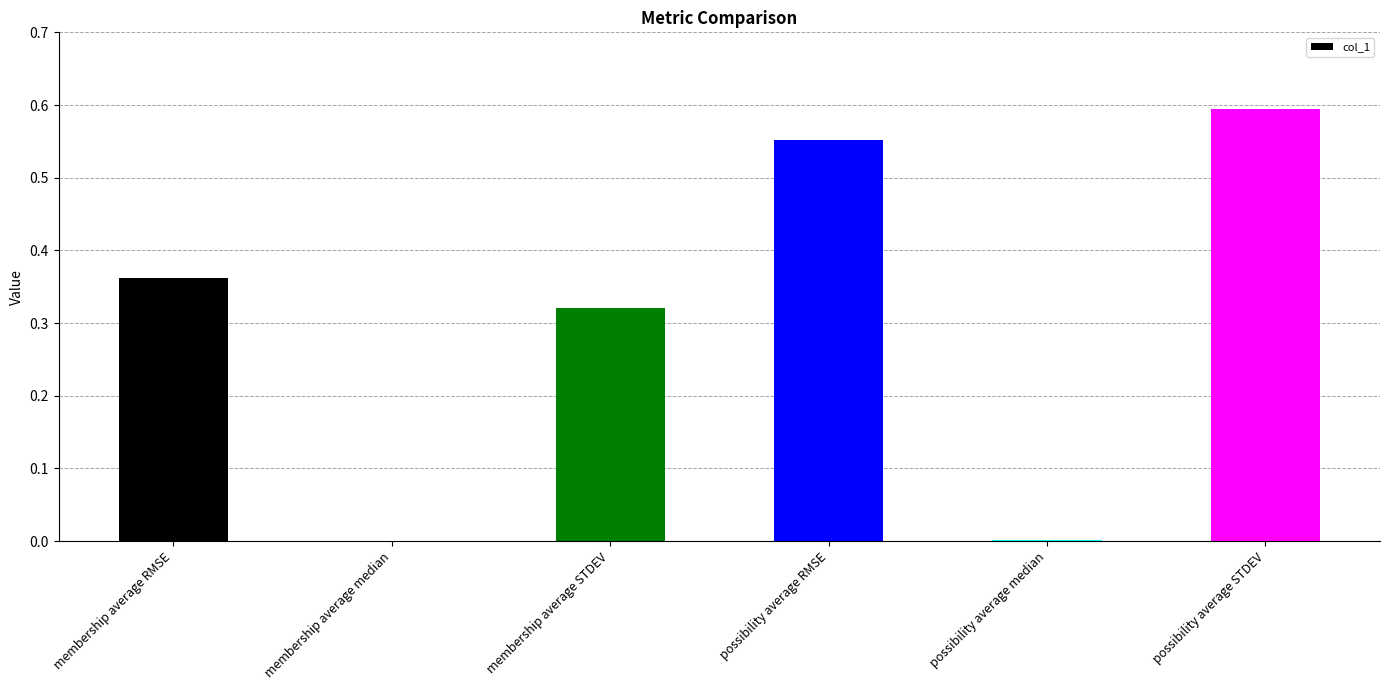

What is the sum of all values?

1.8